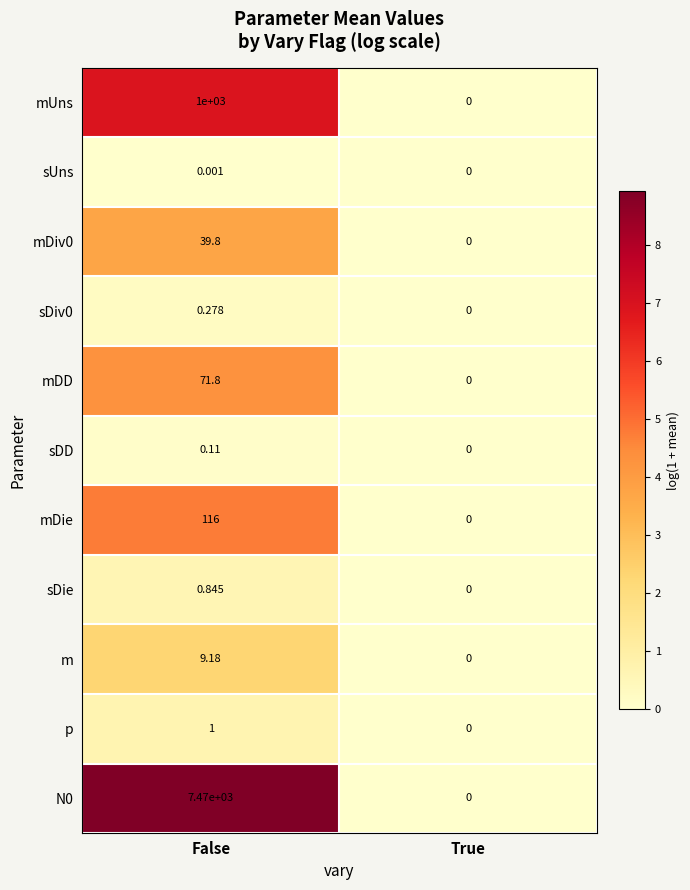

At which category does the chart reach its minimum across all series?

True